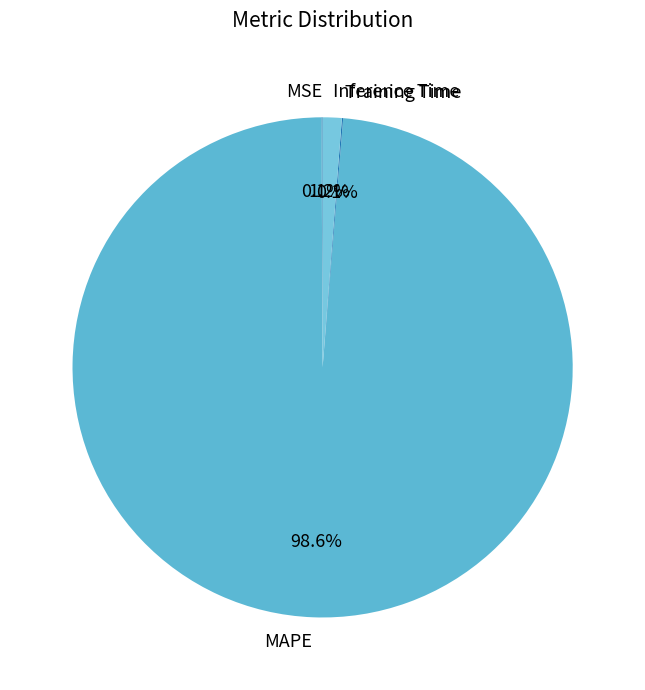

Is the sum of Inference Time and MAPE greater than half?

Yes